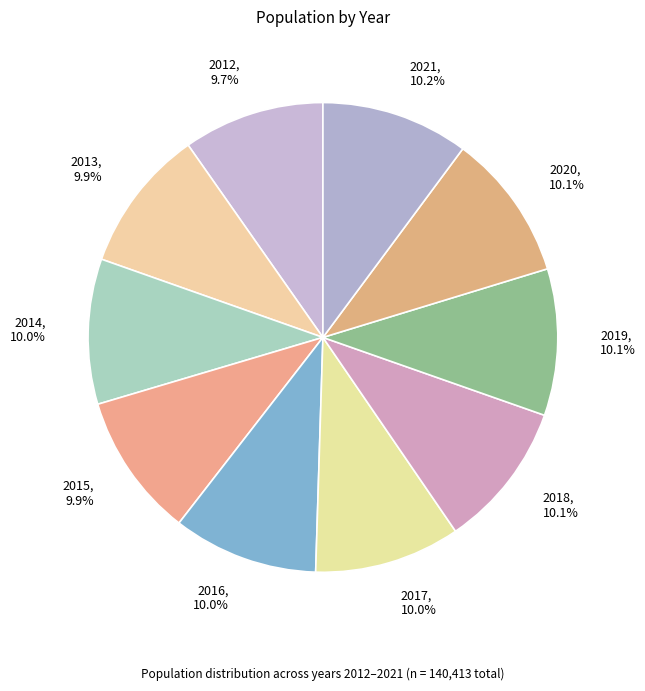

To the nearest percent, what portion does 2021 represent?

10%